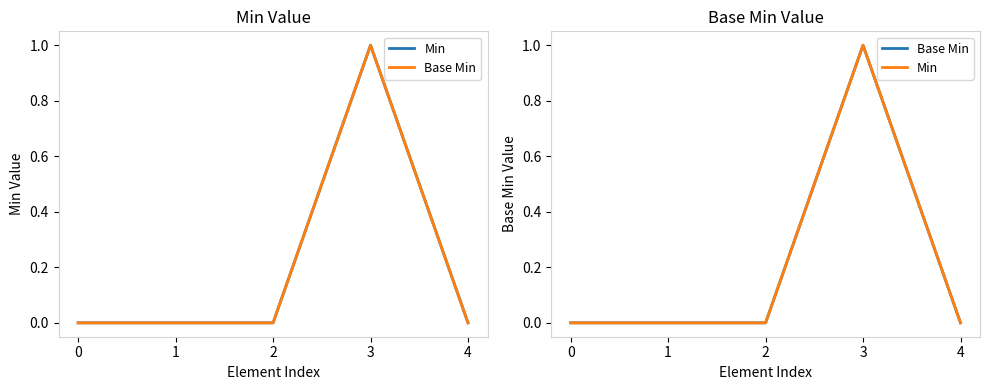

Which series has the largest range (max minus min)?

Min